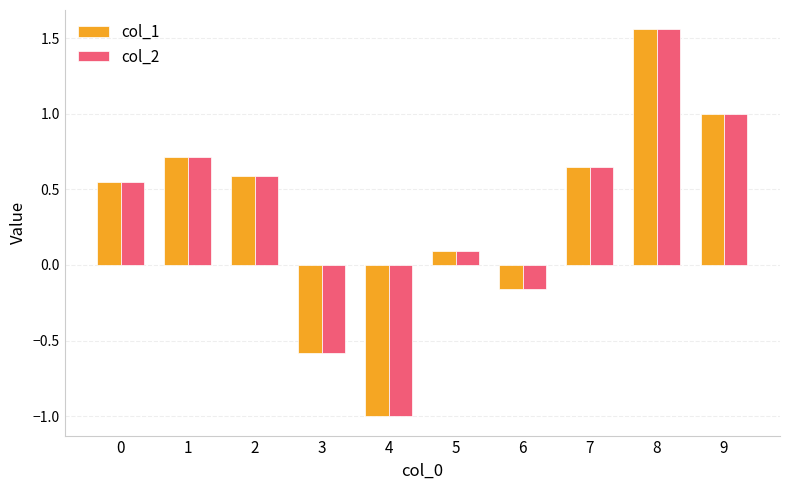

What are all the series names shown in the legend?

col_1, col_2